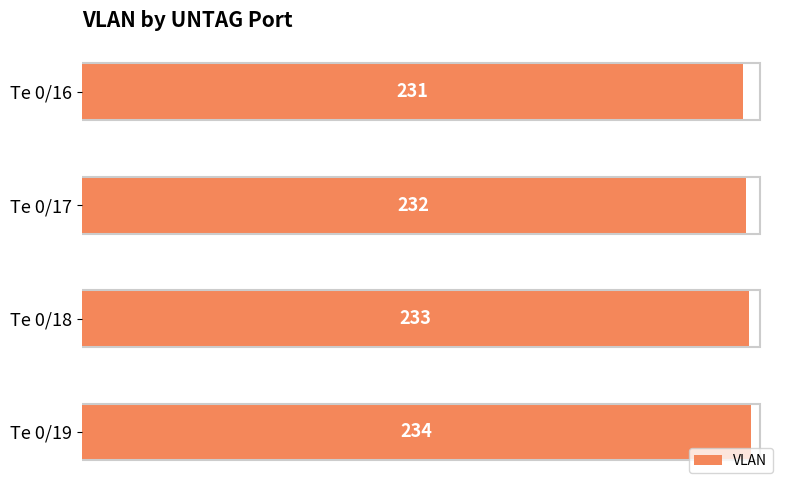

The chart shows a value of 232 at Te 0/17. True or false?

True